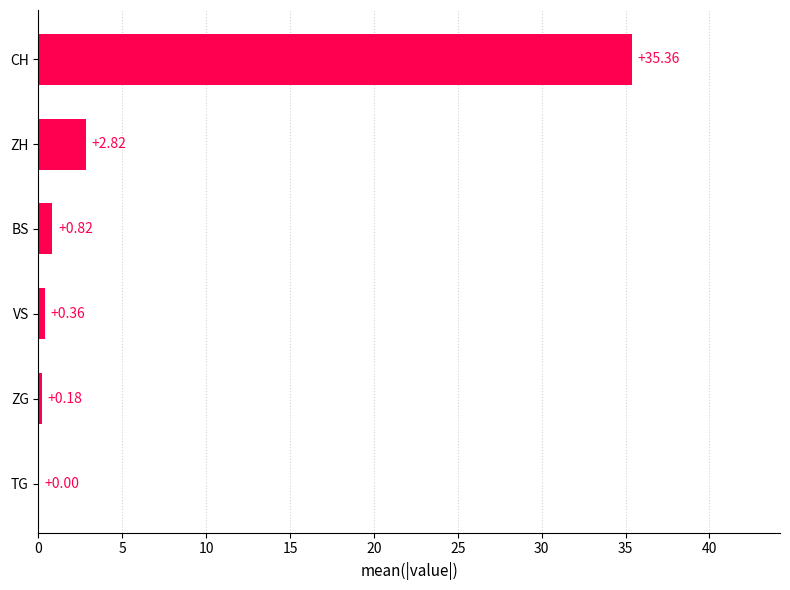

At which category does the chart reach its peak across all series?

CH